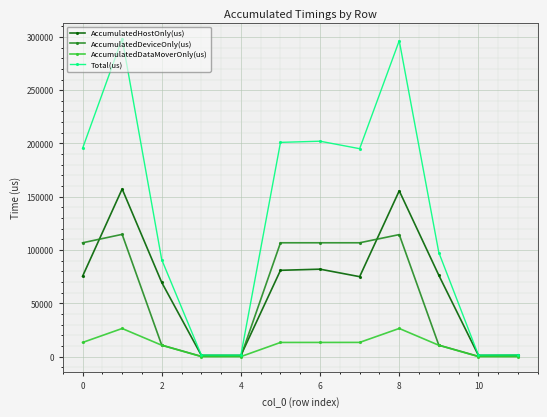

What is the maximum value shown in the chart?

298310.0